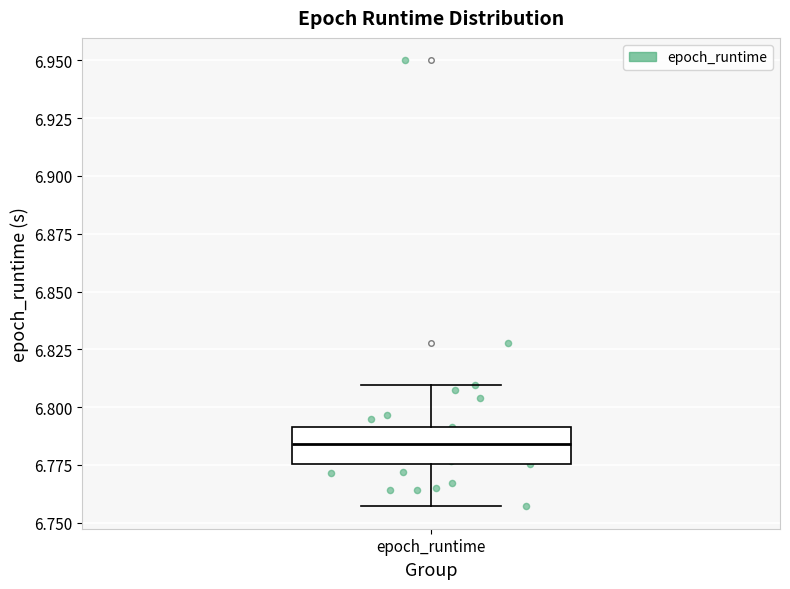

Where is the upper edge of the box for epoch_runtime on the y-axis? The values are not printed on the chart, so give them approximately, as read against the axis.

6.790